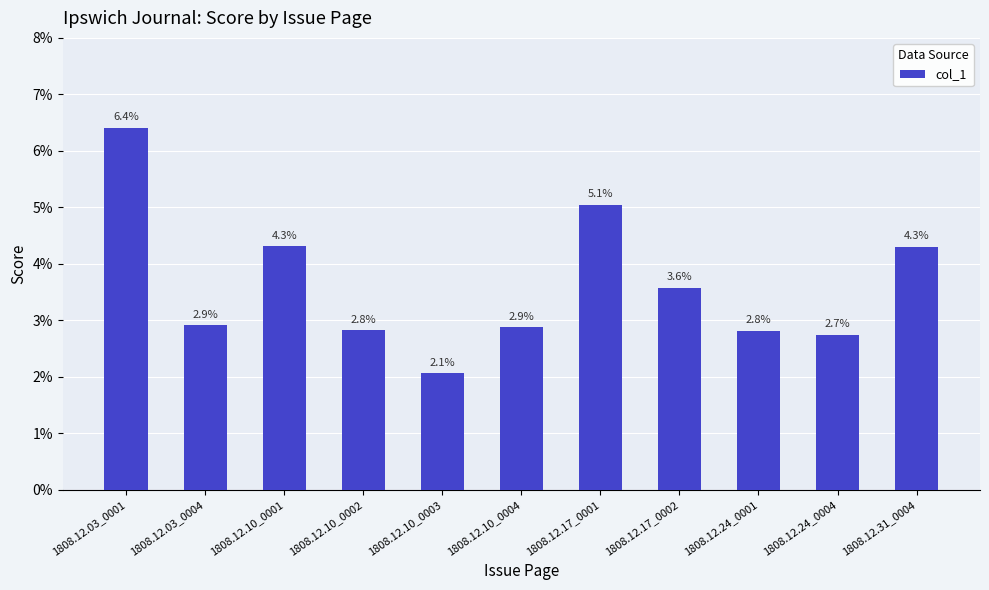

Reading left to right, transcribe all the data shown in this chart.

0.1	0.0	0.0	0.0	0.0	0.0	0.1	0.0	0.0	0.0	0.0